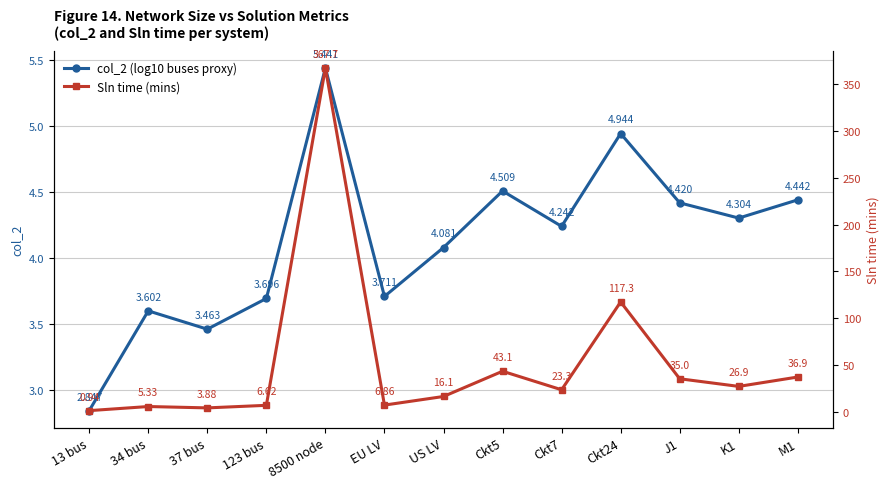

True or false: col_2 (log10 buses proxy) and Sln time (mins) intersect in this chart.

True